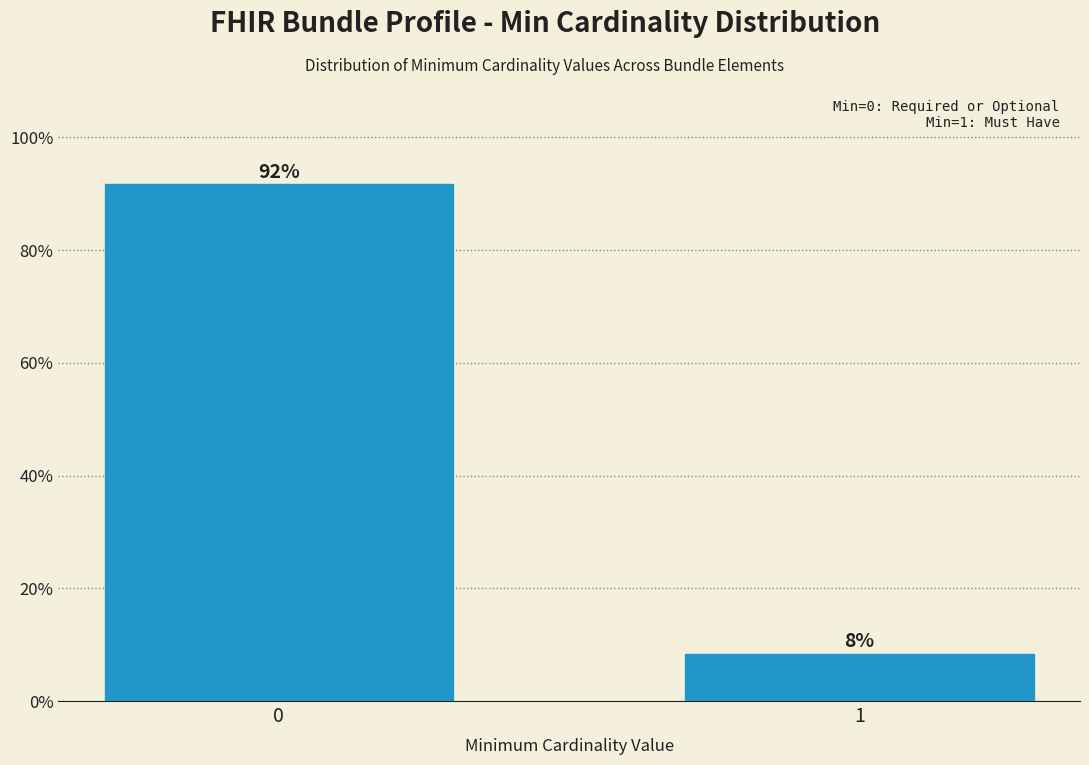

What is the average value?

50.0